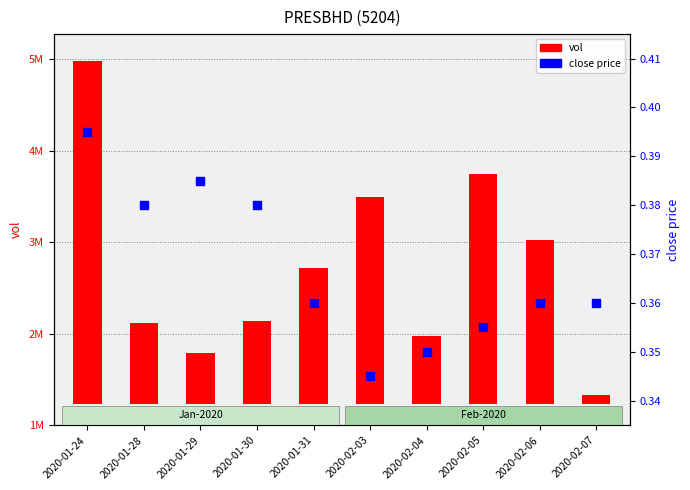

Which series reaches the minimum Y coordinate?

close price